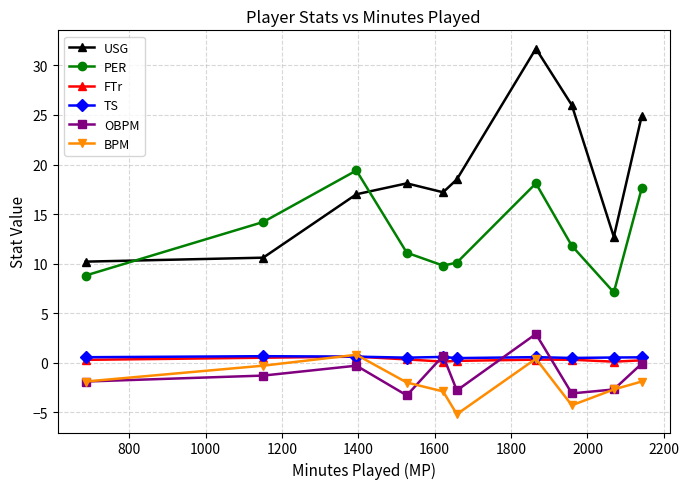

True or false: BPM and USG cross at least once.

False